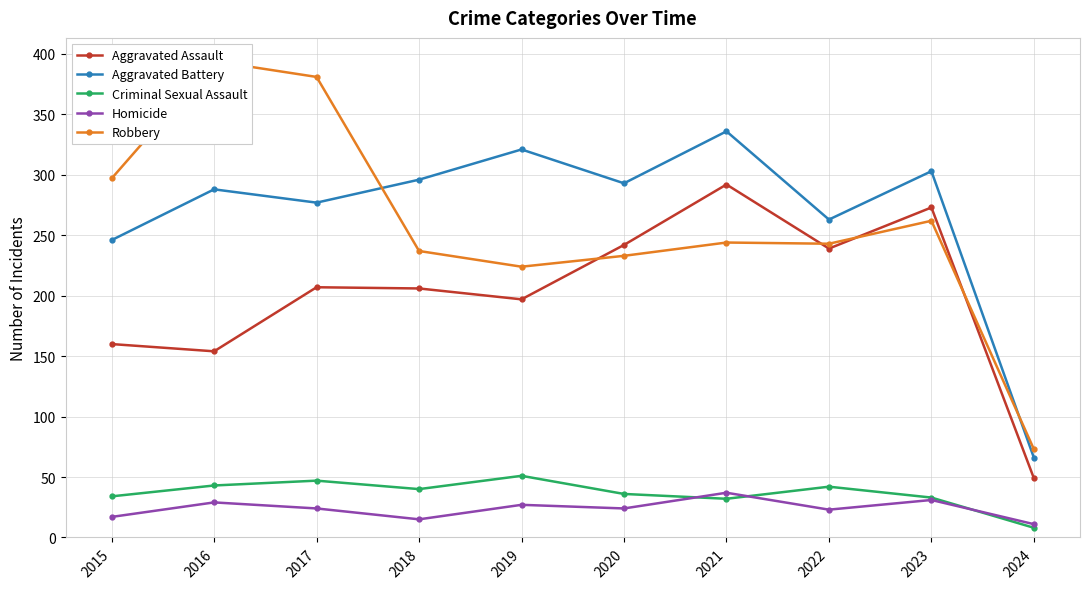

What is the difference between the maximum and second lowest values in the Aggravated Assault series?

138